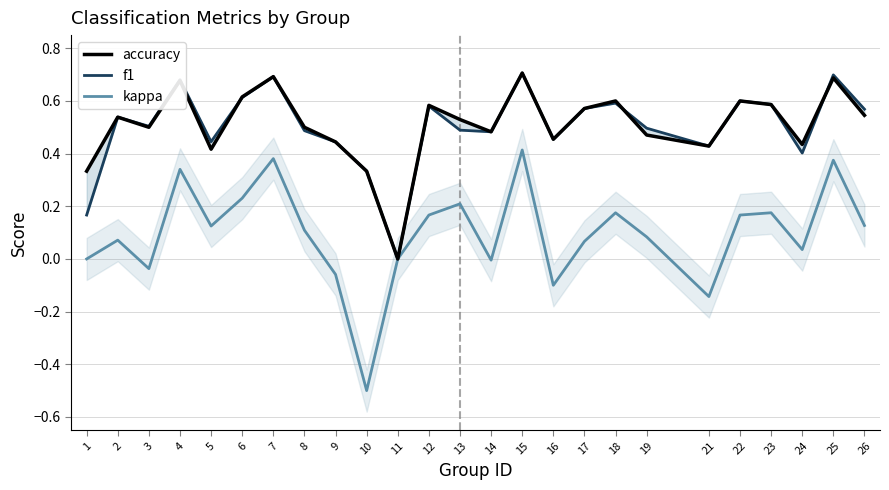

What are all the series names shown in the legend?

accuracy, f1, kappa